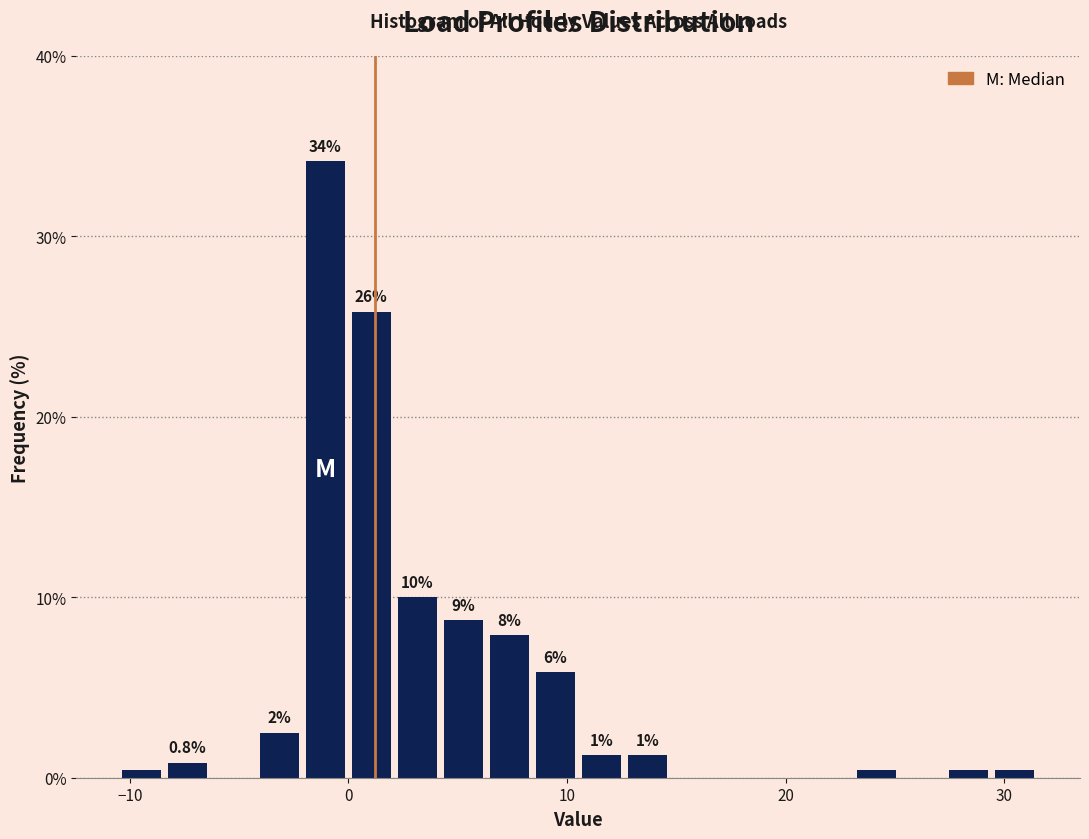

Read against the x-axis, roughly where is the centre of the tallest bar?

-1